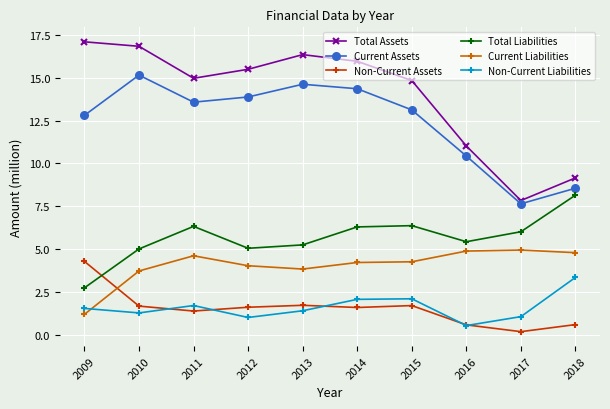

At which category does the chart reach its minimum across all series?

2017